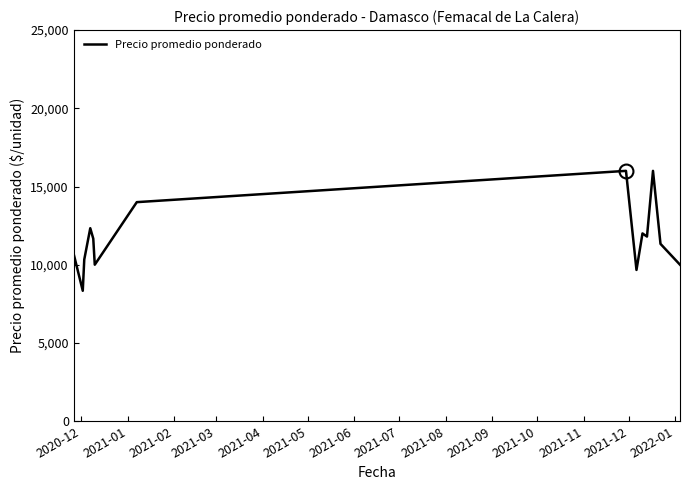

Reading left to right, list all the values displayed in this chart.

10666.7	8333.3	10333.3	12333.3	11666.7	10000.0	14000.0	16000.0	9666.7	12000.0	11800.0	16000.0	11333.3	10000.0